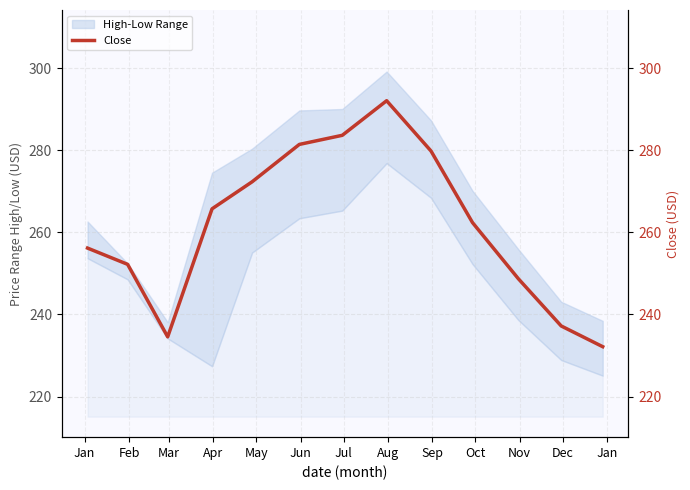

At which category does the chart reach its peak across all series?

Aug